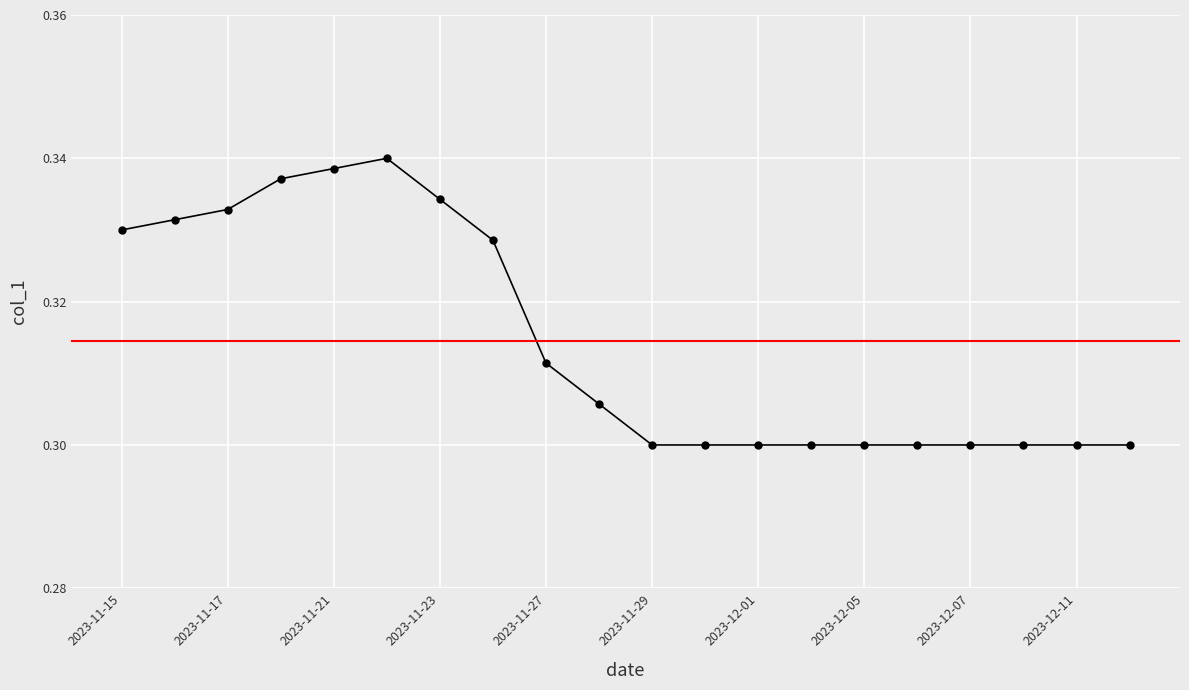

Count the values in the range 0 to 1.

20